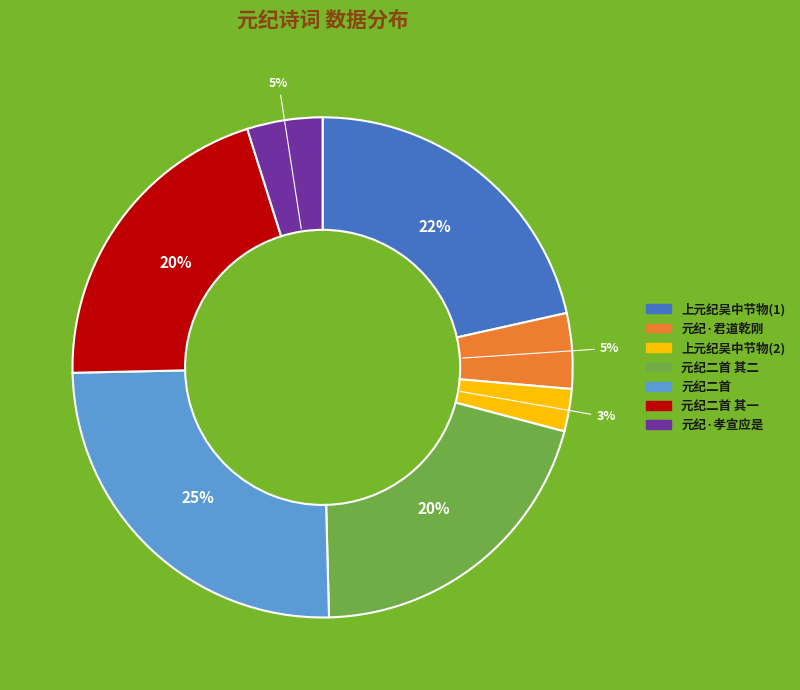

True or false: 元纪二首 accounts for 25% of the total.

True